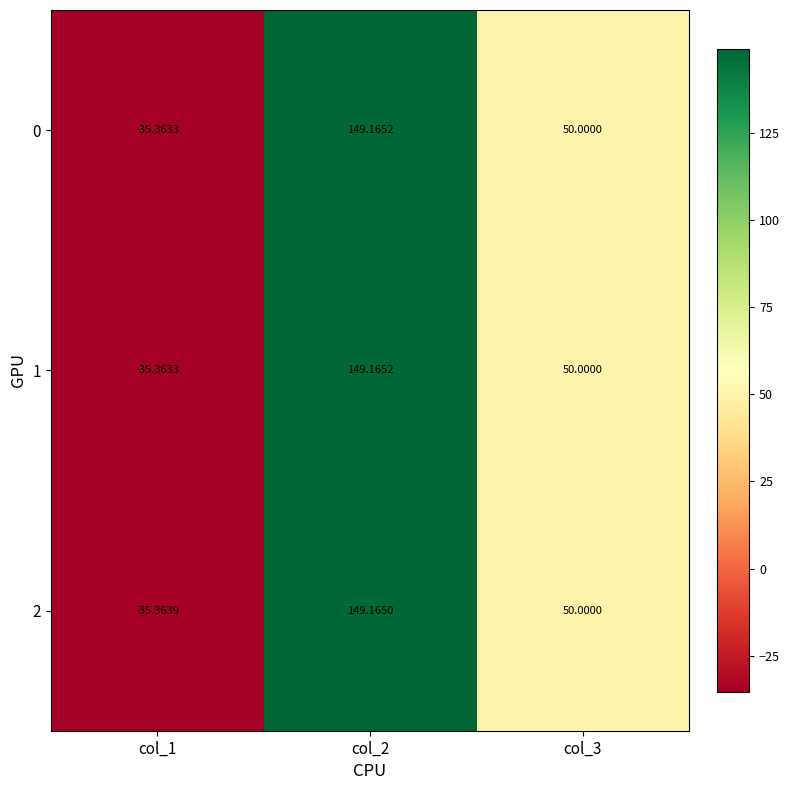

Is the value of 2 at col_1 greater than the value of 1 at col_3?

No